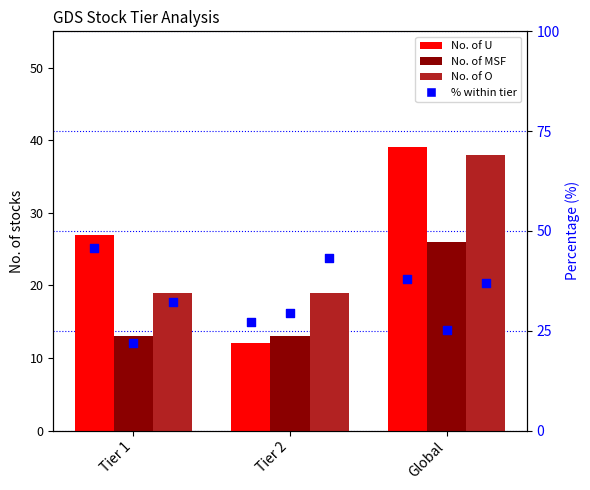

Is the value of No. of U at Global greater than the value of U (%) at Tier 1?

No